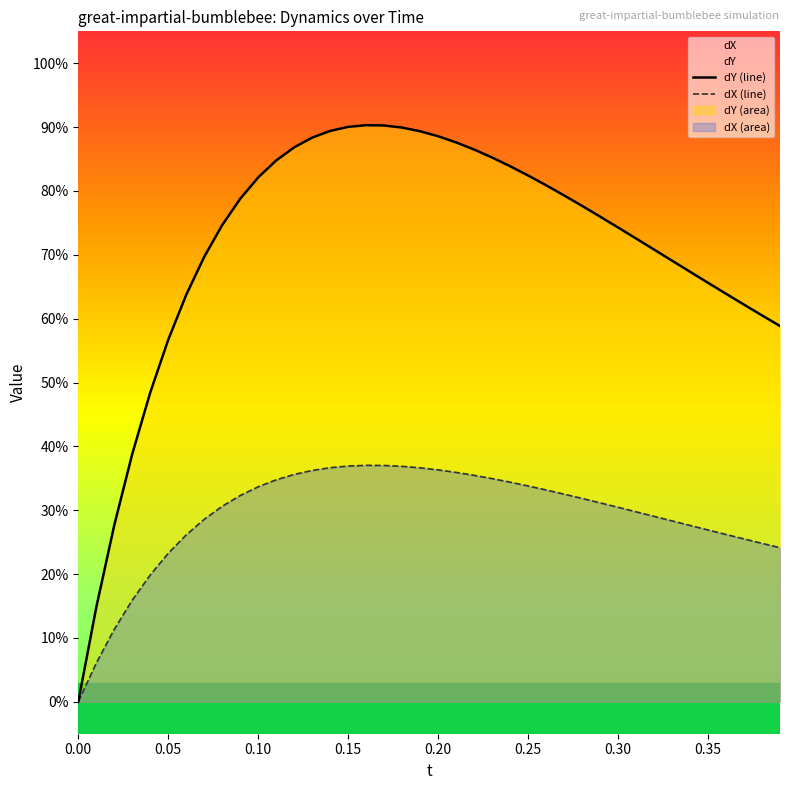

Does the chart display data point markers on the line(s)?

No